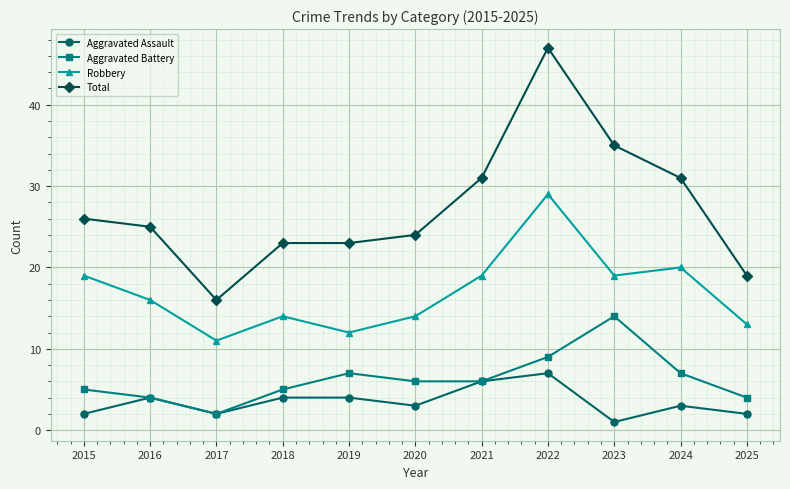

Does the chart have visible grid lines?

Yes